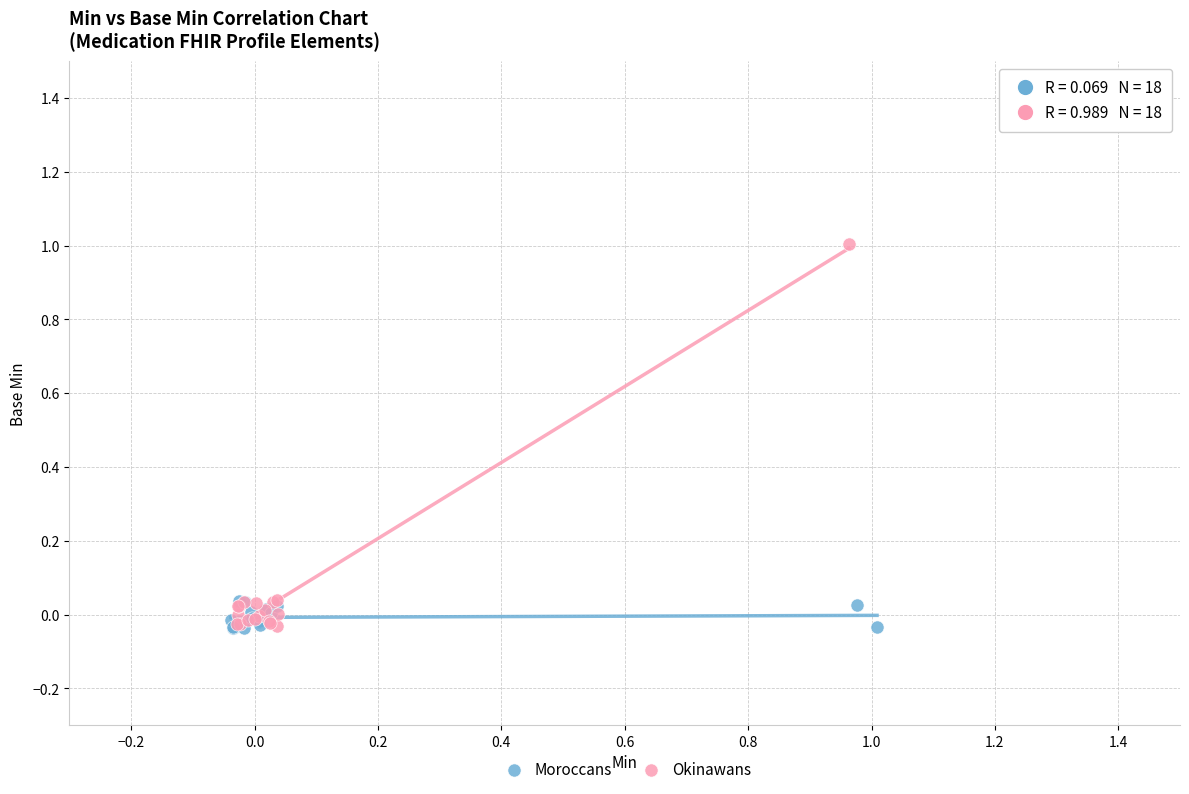

What are all the series names shown in the legend?

Moroccans, Okinawans